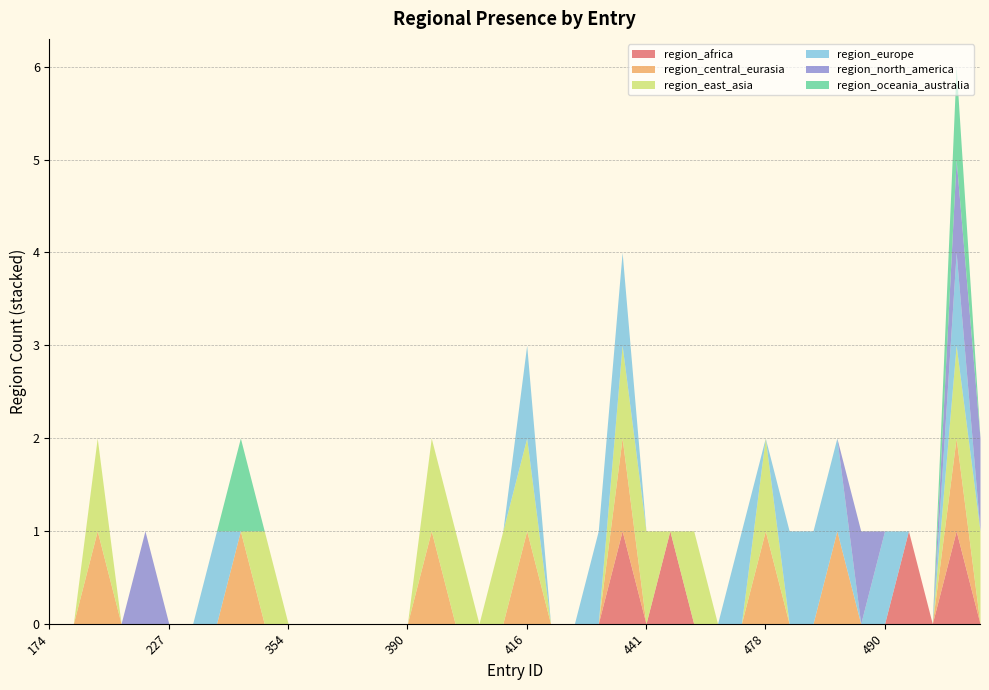

Is the value of region_europe at 483 greater than the value of region_north_america at 390?

Yes